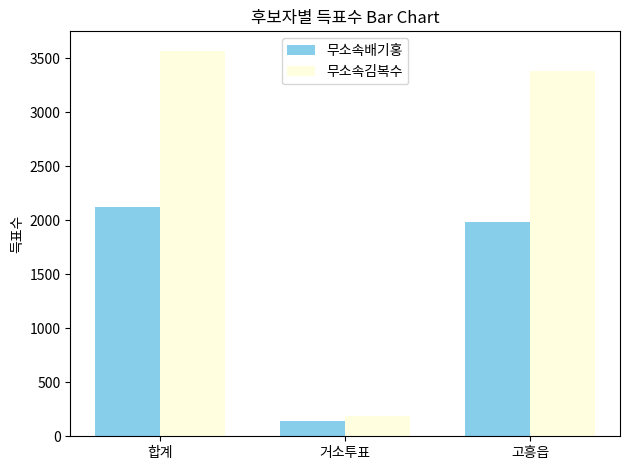

What is the sum of all 무소속김복수 values?

7142